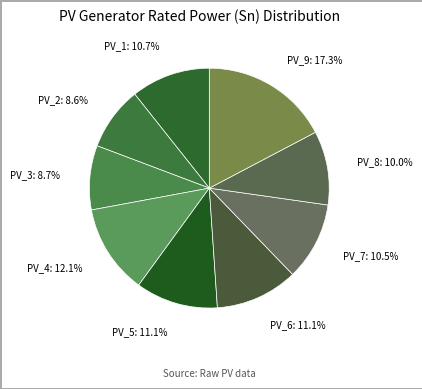

To the nearest percent, what is the combined percentage of PV_3 and PV_9?

26%